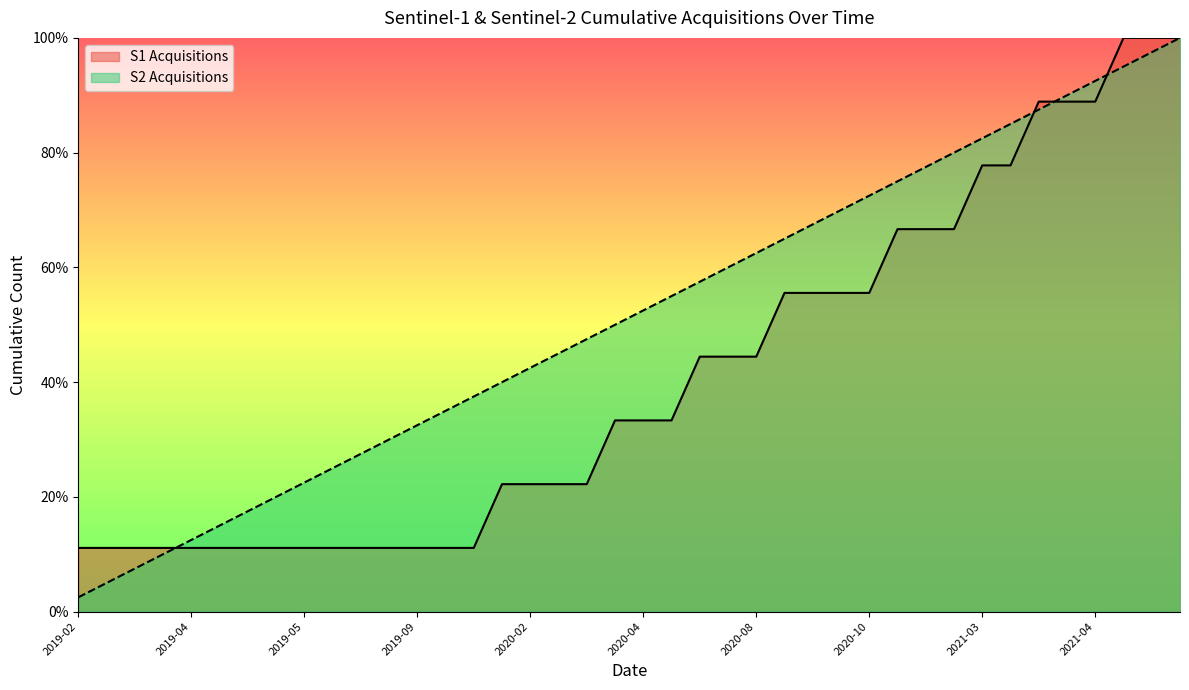

Reading left to right, what are all the values shown in this chart?

S1 Acquisitions: 11.1	11.1	11.1	11.1	11.1	11.1	11.1	11.1	11.1	11.1	11.1	11.1	11.1	11.1	11.1	22.2	22.2	22.2	22.2	33.3	33.3	33.3	44.4	44.4	44.4	55.6	55.6	55.6	55.6	66.7	66.7	66.7	77.8	77.8	88.9	88.9	88.9	100.0	100.0	100.0
S2 Acquisitions: 2.5	5.0	7.5	10.0	12.5	15.0	17.5	20.0	22.5	25.0	27.5	30.0	32.5	35.0	37.5	40.0	42.5	45.0	47.5	50.0	52.5	55.0	57.5	60.0	62.5	65.0	67.5	70.0	72.5	75.0	77.5	80.0	82.5	85.0	87.5	90.0	92.5	95.0	97.5	100.0